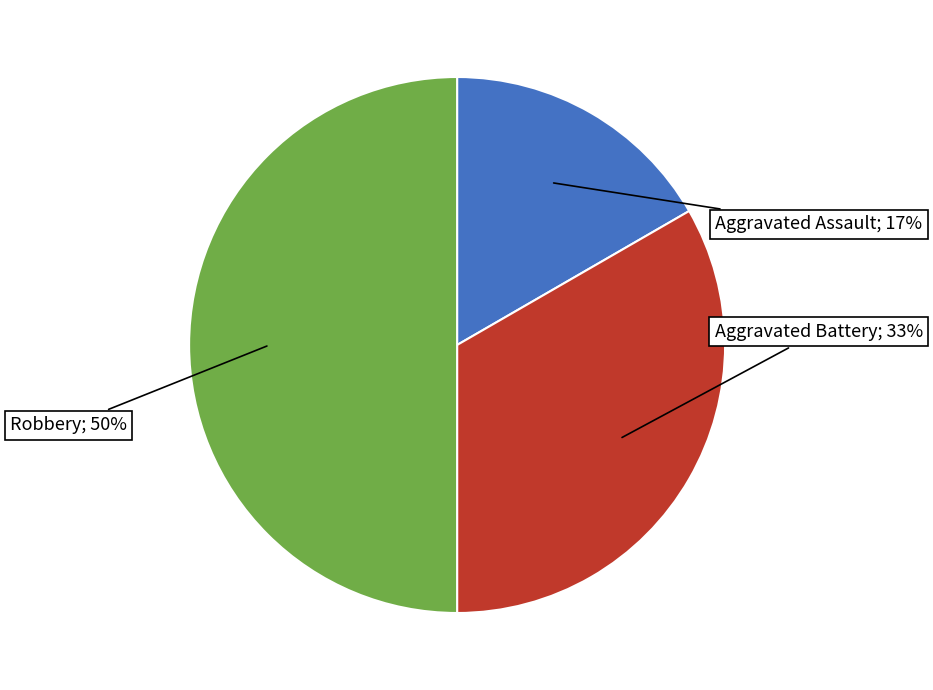

Count the number of slices in the pie.

3